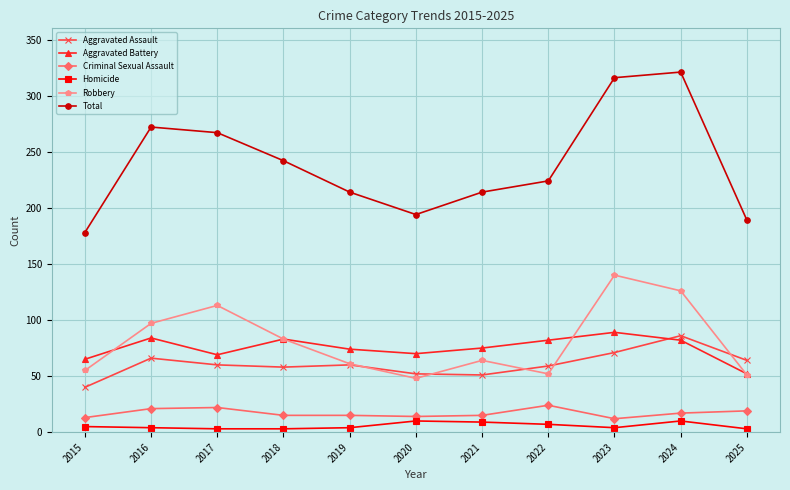

True or false: Robbery and Homicide cross at least once.

False